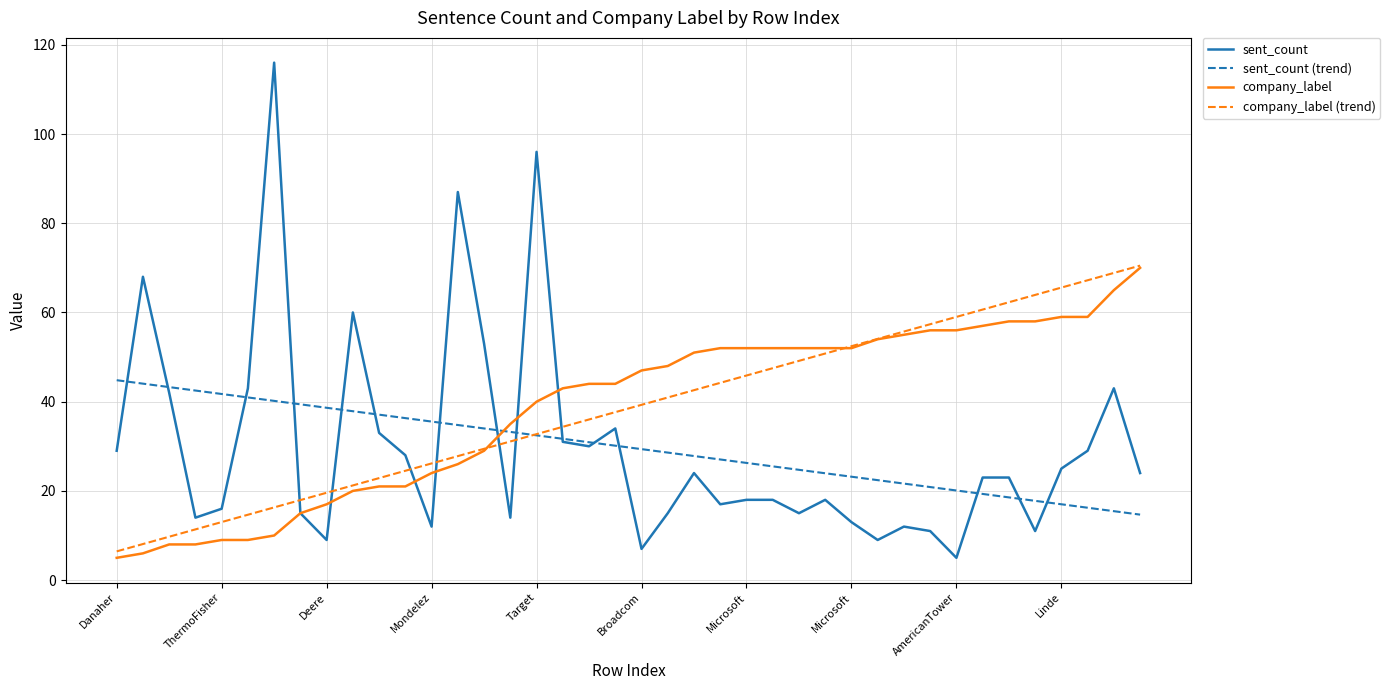

What is the lowest value of the company_label (trend) series?

6.4